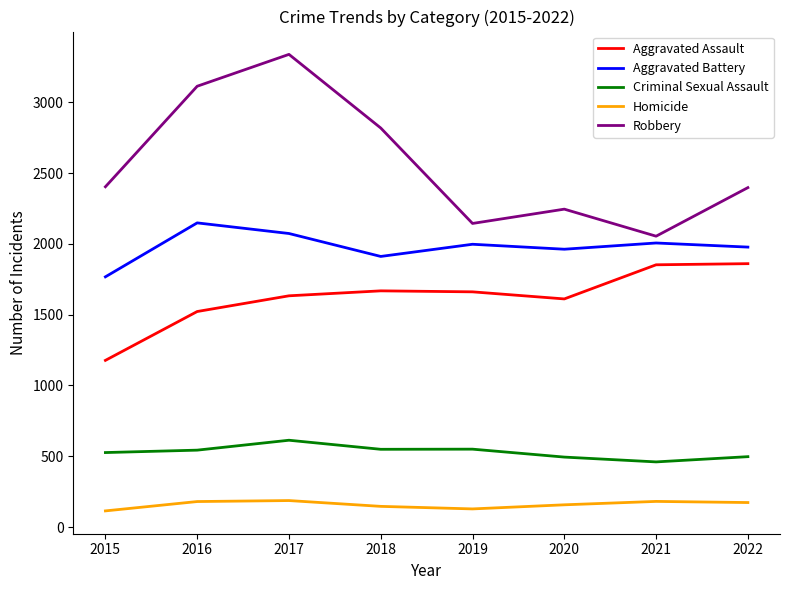

The Homicide series shows 157 at 2020. True or false?

True